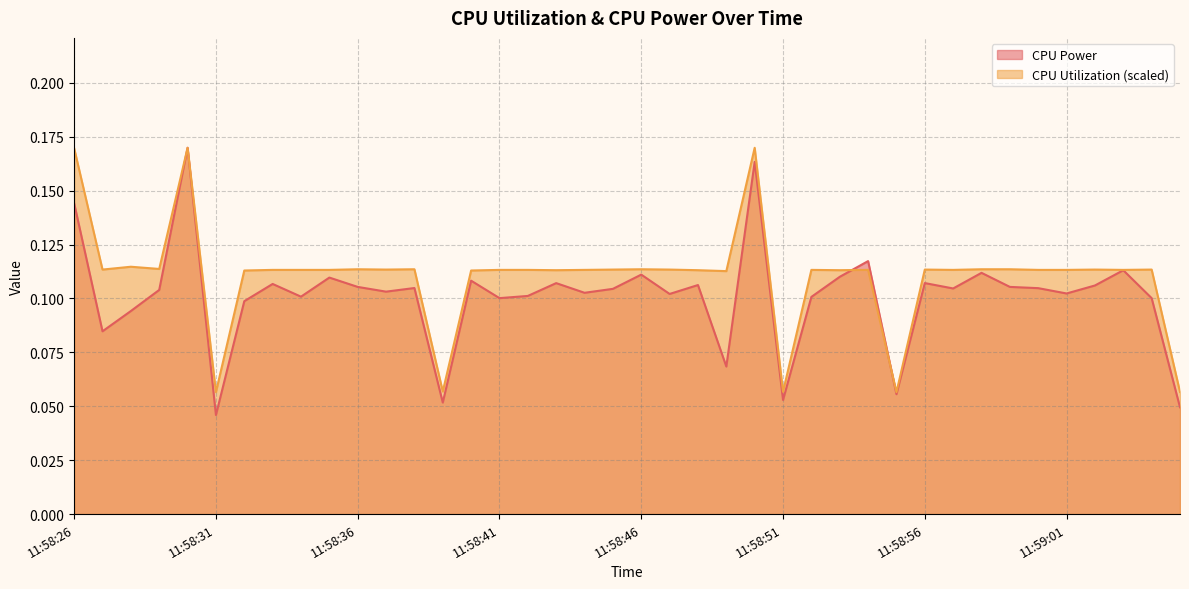

What are all the series names shown in the legend?

CPU Power, CPU Utilization (scaled)